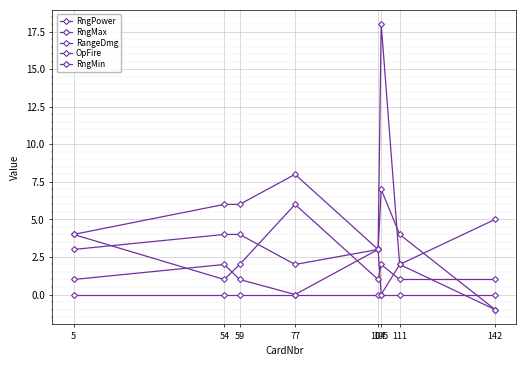

True or false: RngPower has more than 0 points higher than both neighbors.

True